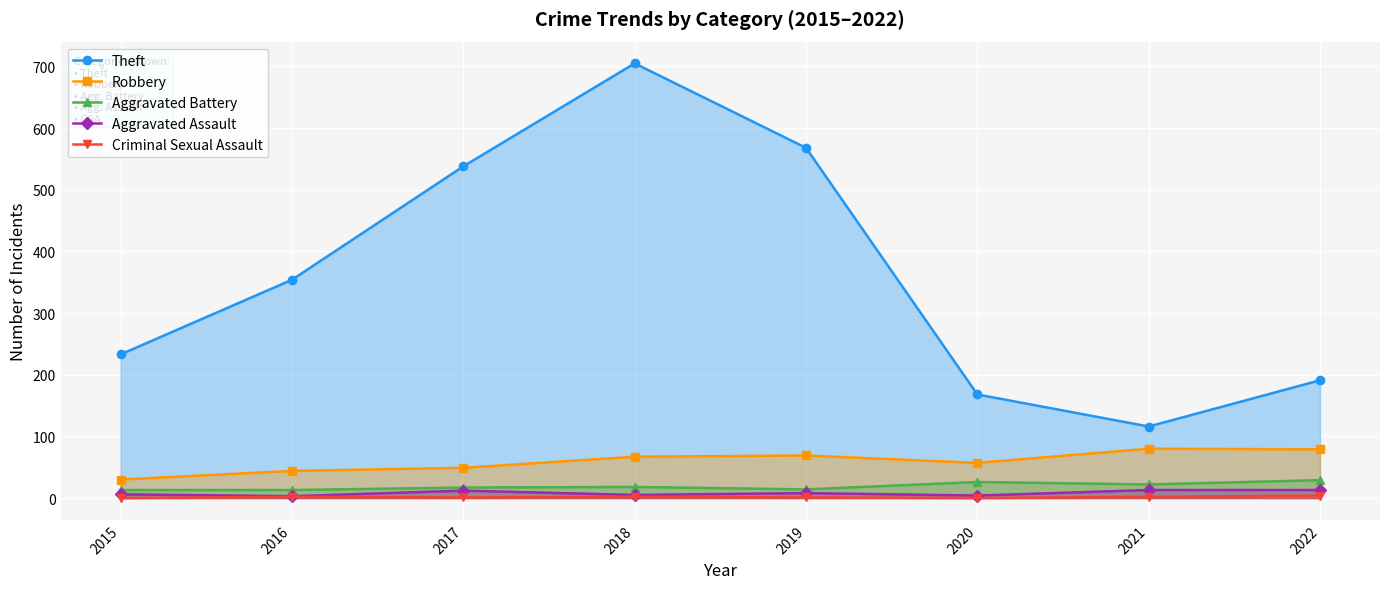

In Aggravated Battery, how many points are lower than both neighbors (excluding endpoints)?

2